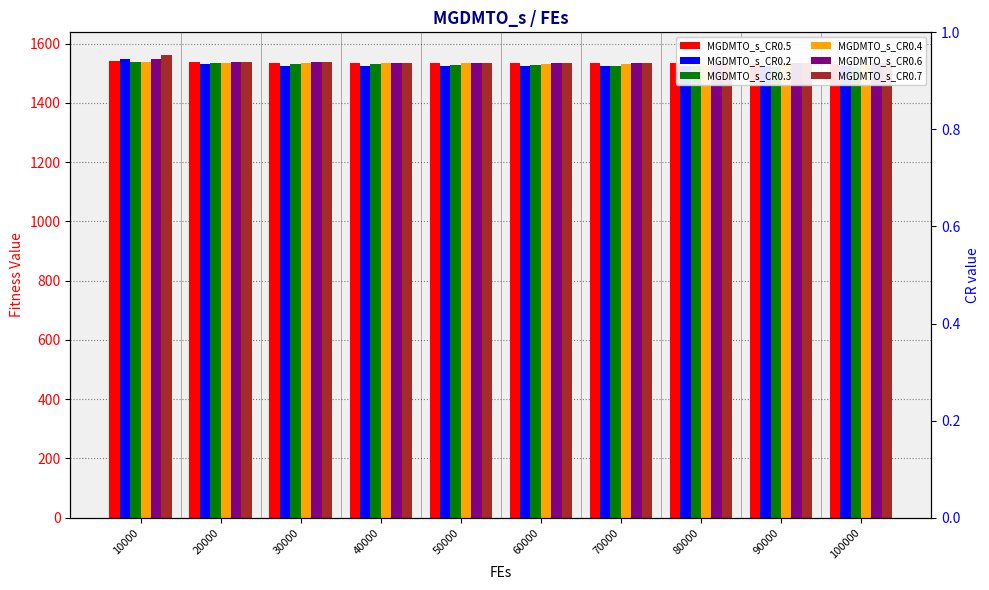

How many bars are there in each group?

6